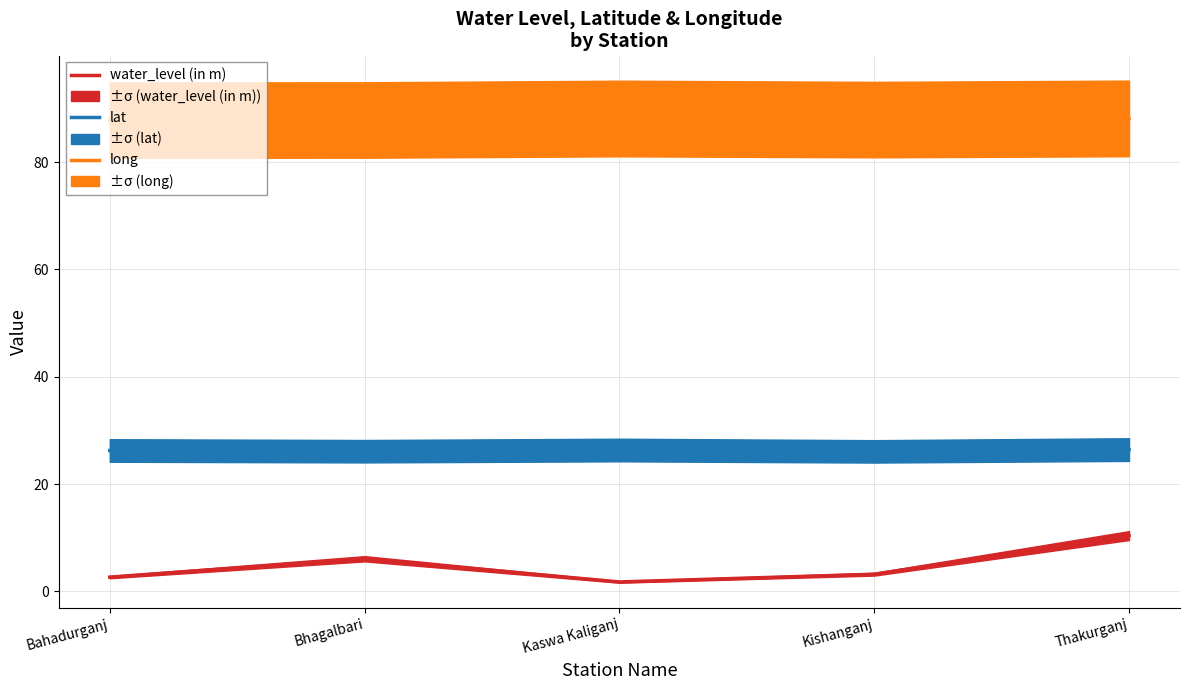

Which series has the largest total across all categories?

long